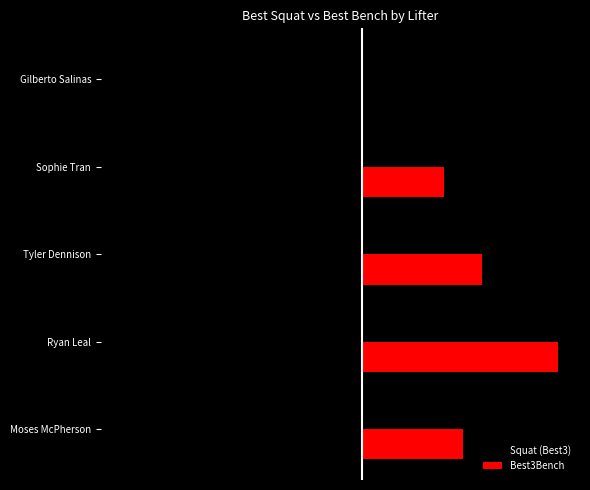

What are all the series names shown in the legend?

Squat (Best3), Best3Bench